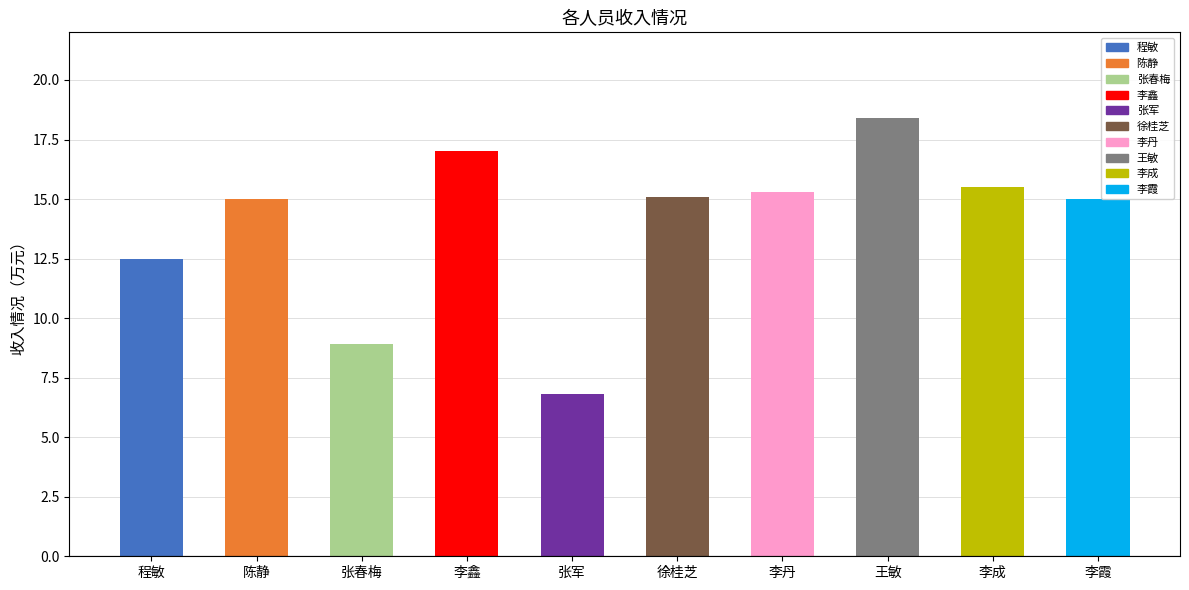

The value at 程敏 is 12.5. True or false?

True